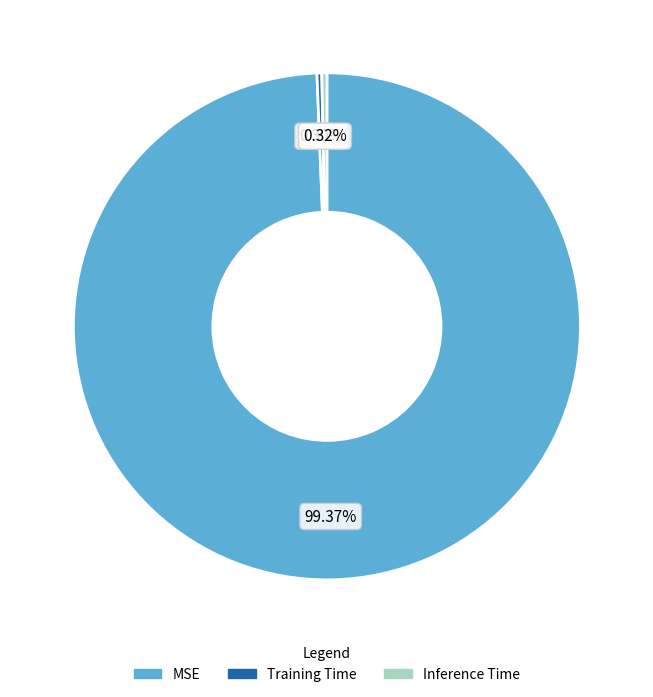

Does Inference Time account for over 50% of the chart?

No